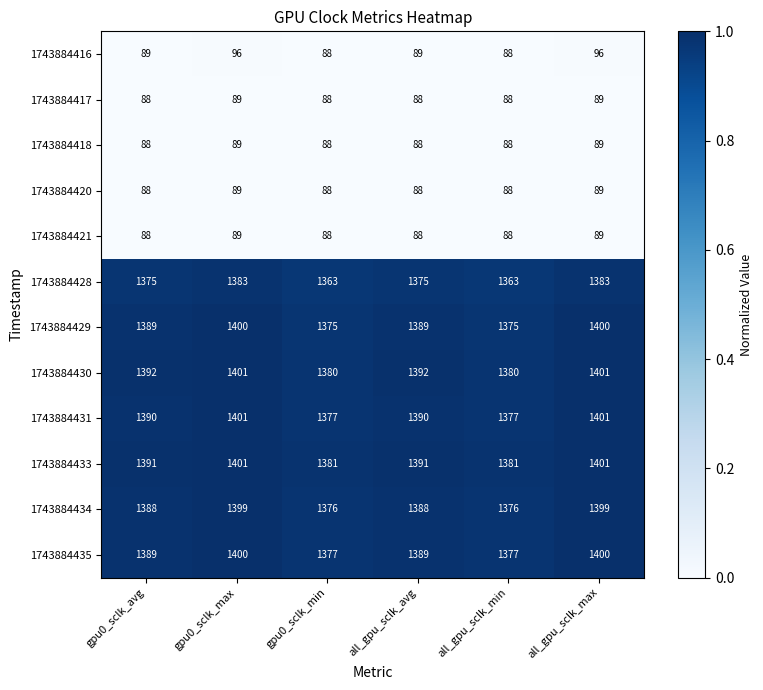

What is the total value across all series at all_gpu_sclk_avg?

10155